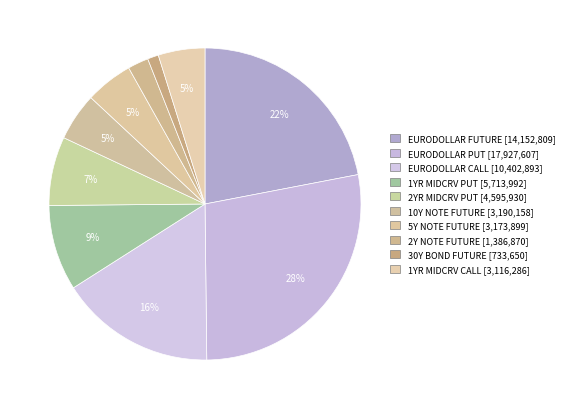

Does any single category account for the majority?

No